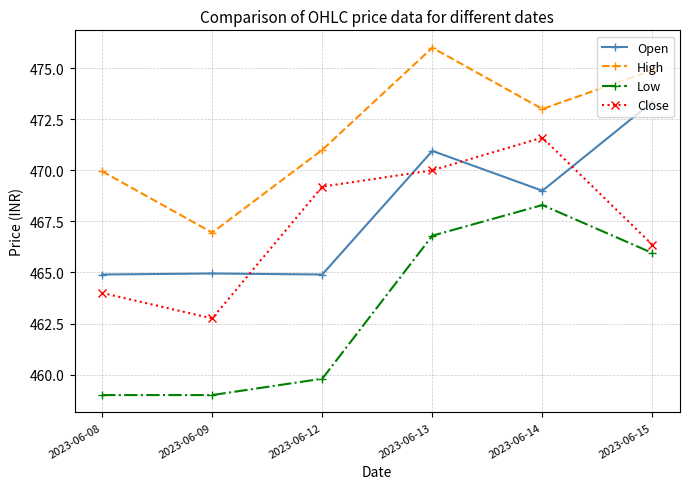

True or false: Close and High cross at least once.

False